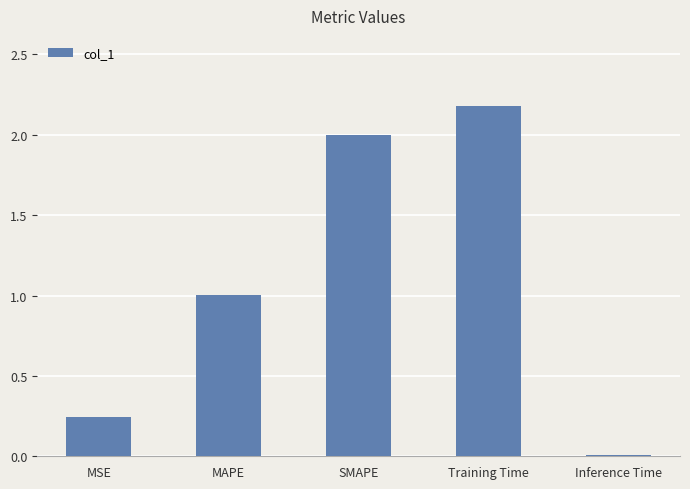

Which has a higher value, Inference Time or MSE?

MSE